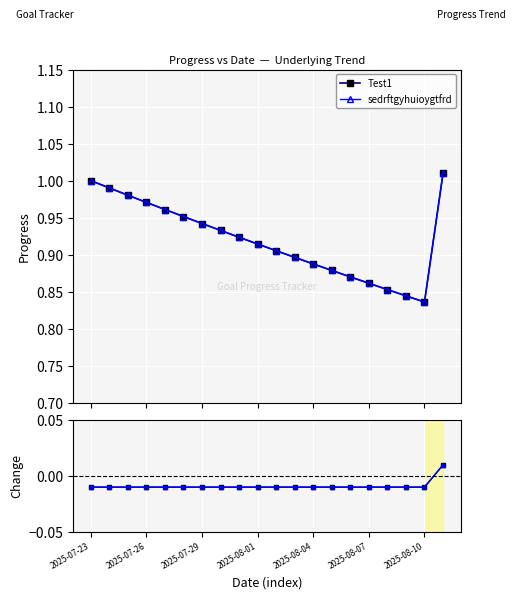

Reading right to left, list all the values displayed in this chart.

Test1: 1.0	0.8	0.8	0.9	0.9	0.9	0.9	0.9	0.9	0.9	0.9	0.9	0.9	0.9	1.0	1.0	1.0	1.0	1.0	1.0
sedrftgyhuioygtfrd: 1.0	0.8	0.8	0.9	0.9	0.9	0.9	0.9	0.9	0.9	0.9	0.9	0.9	0.9	1.0	1.0	1.0	1.0	1.0	1.0
Test1_Change: 0.0	-0.0	-0.0	-0.0	-0.0	-0.0	-0.0	-0.0	-0.0	-0.0	-0.0	-0.0	-0.0	-0.0	-0.0	-0.0	-0.0	-0.0	-0.0	-0.0
sedrftgyhuioygtfrd_Change: 0.0	-0.0	-0.0	-0.0	-0.0	-0.0	-0.0	-0.0	-0.0	-0.0	-0.0	-0.0	-0.0	-0.0	-0.0	-0.0	-0.0	-0.0	-0.0	-0.0